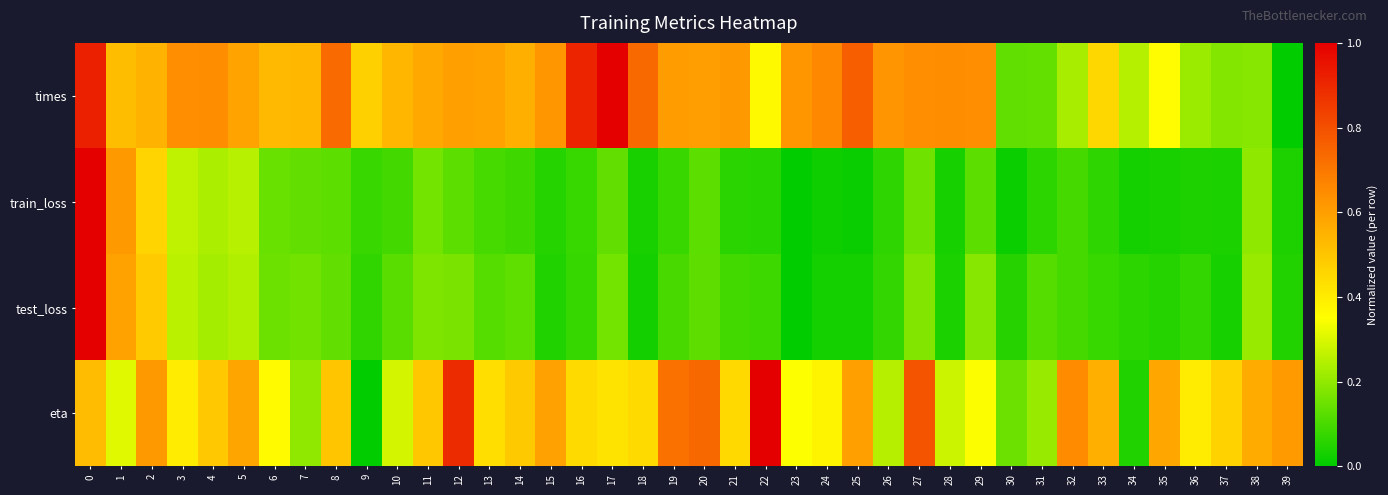

Rank the series by their maximum value, from highest to lowest.

times, train_loss, test_loss, eta